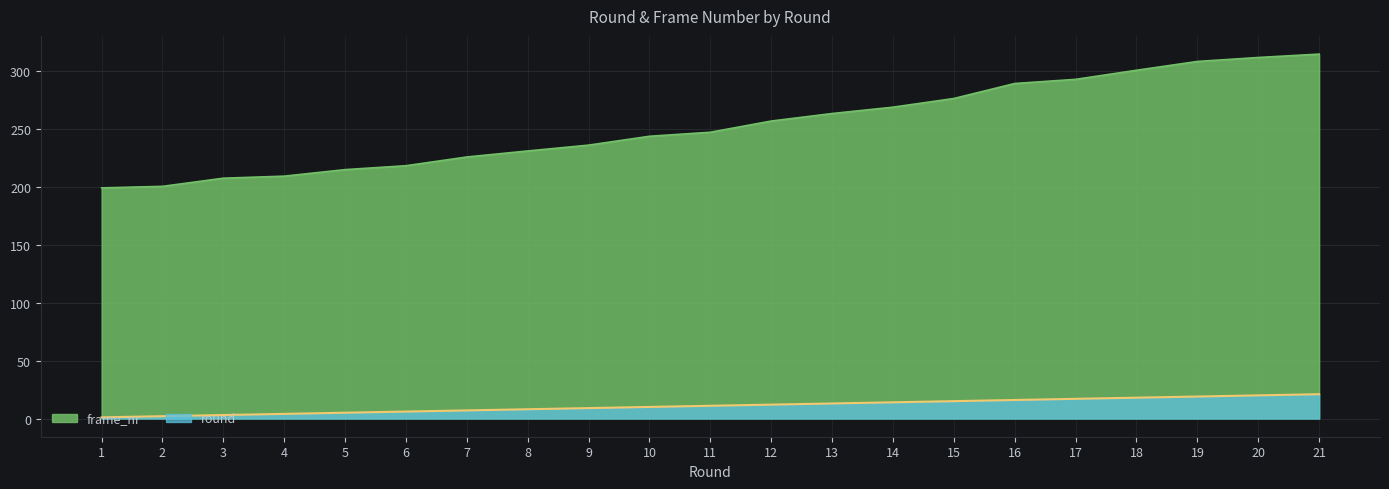

True or false: frame_nr and round cross at least once.

False